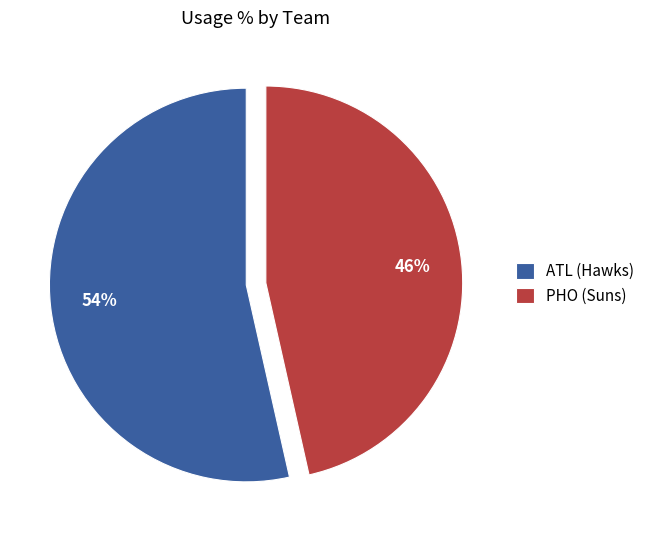

True or false: PHO (Suns) accounts for 46% of the total.

True